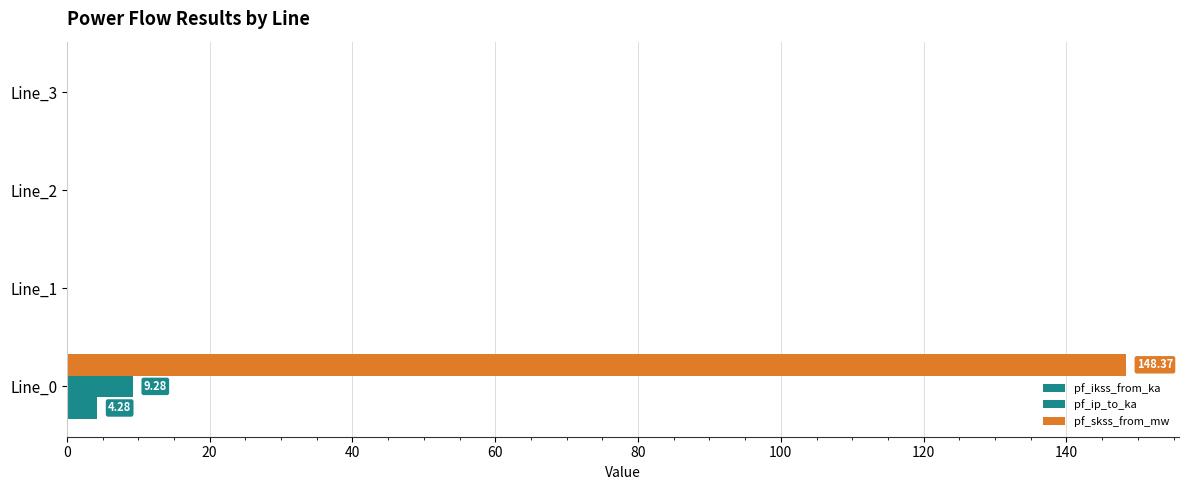

How many categories are shown in the chart?

4